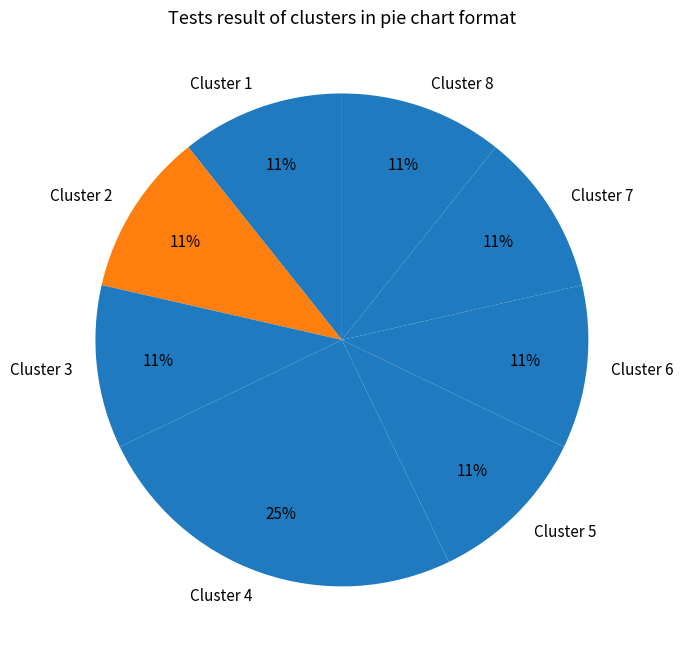

Count the number of slices in the pie.

8